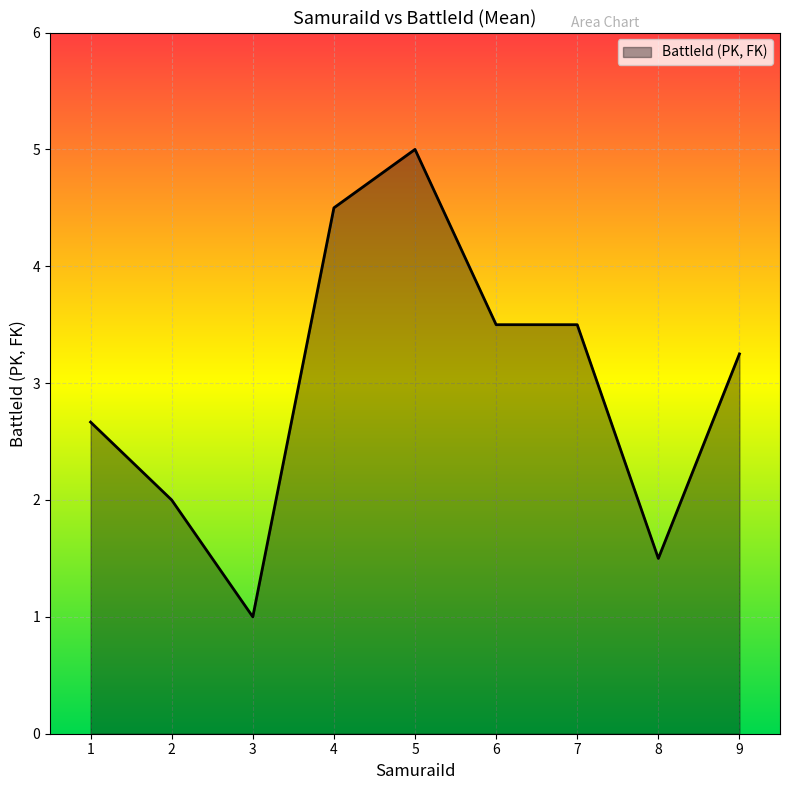

Approximately how many times larger is the value at 8 compared to 3?

1.5